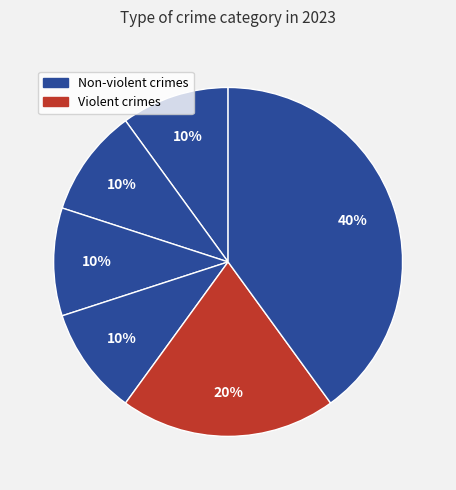

To the nearest percent, what is the average slice percentage?

17%